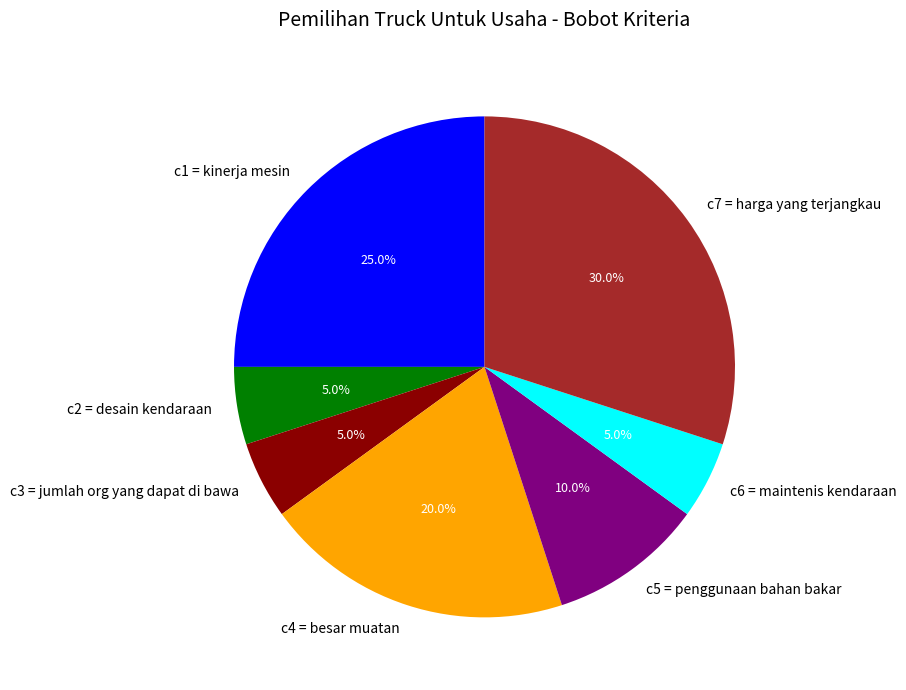

How many segments does this pie chart have?

7